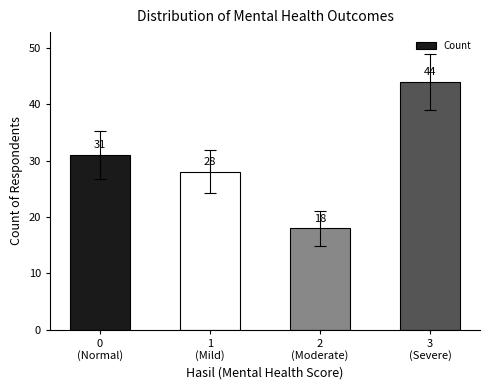

The chart shows a value of 10 at 3
(Severe). True or false?

False